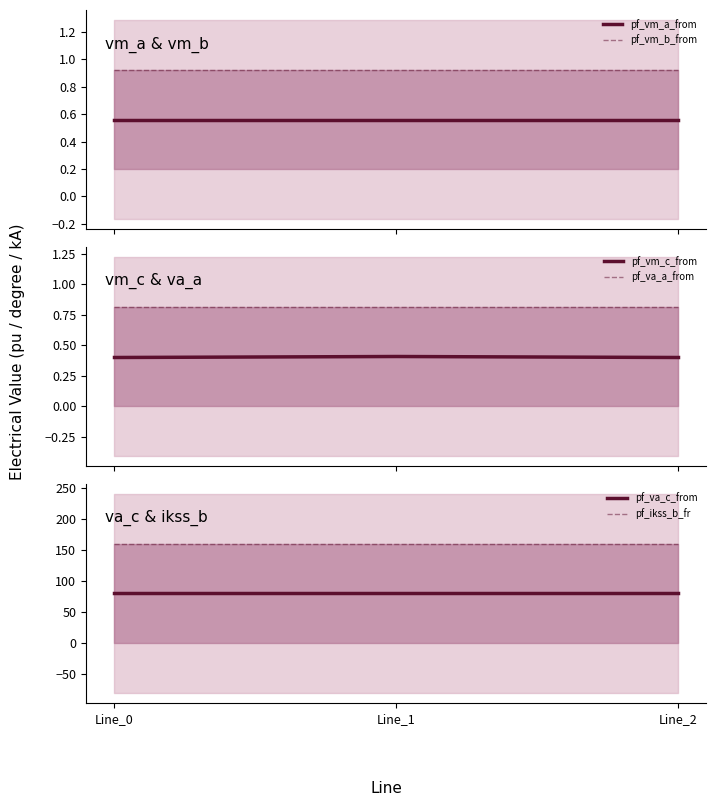

At how many categories does at least one series exceed 105?

3